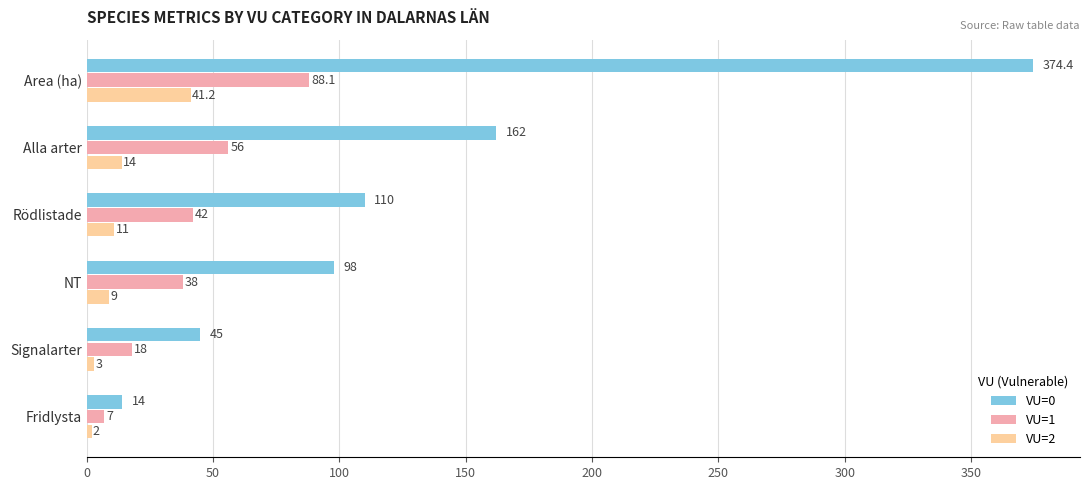

Is the value of VU=0 at Alla arter greater than the value of VU=2 at Area (ha)?

Yes